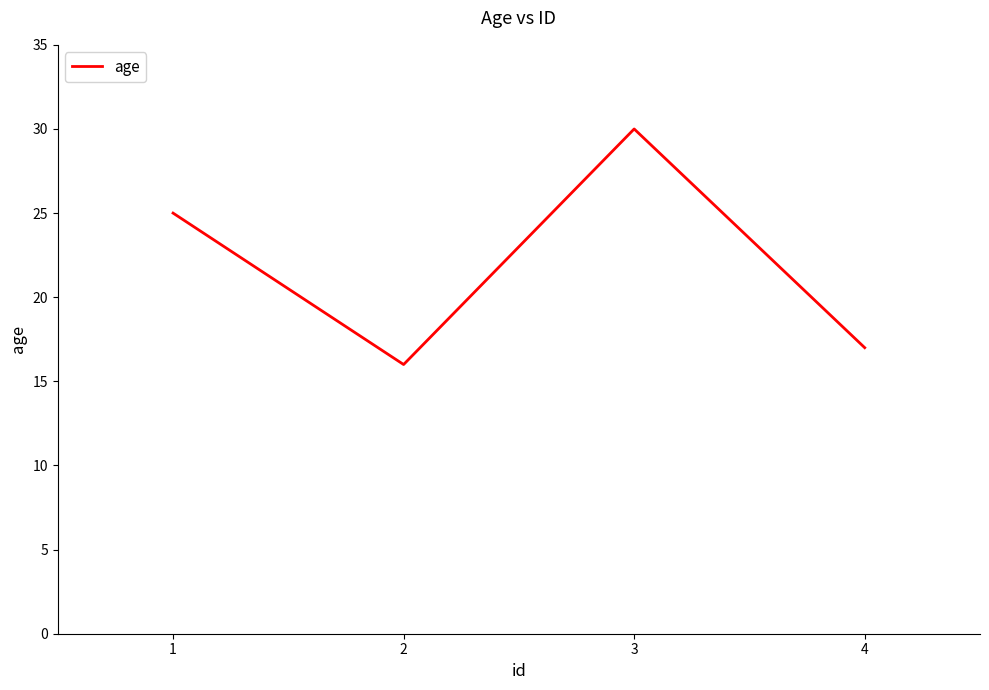

Reading right to left, extract all data points from this chart.

17	30	16	25